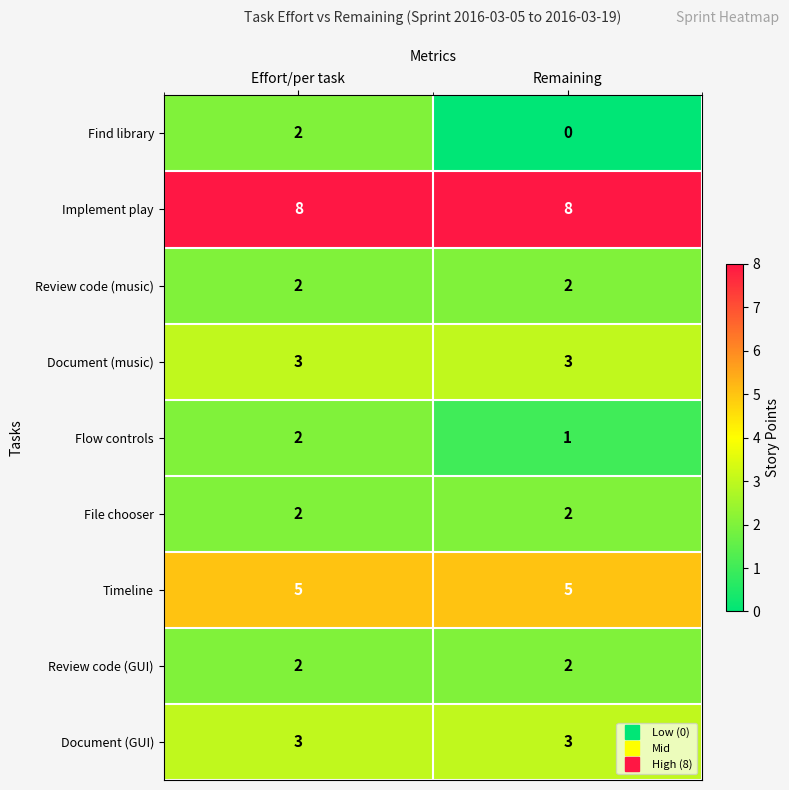

Between Effort/per task and Remaining, which series saw the biggest shift?

Find library